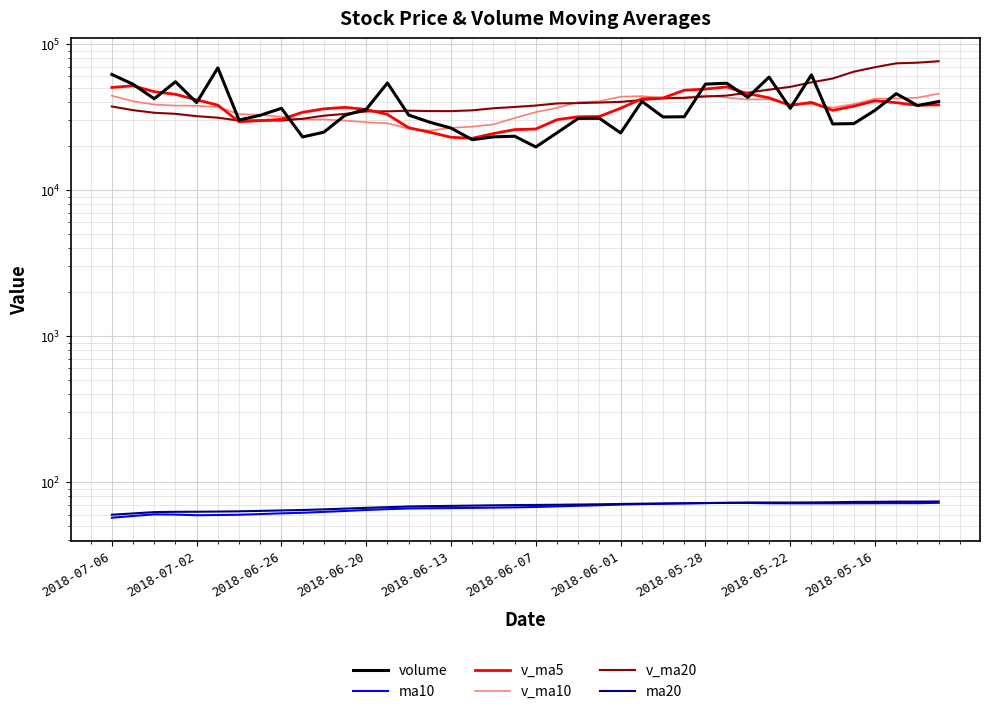

How many lines are shown in the chart?

6